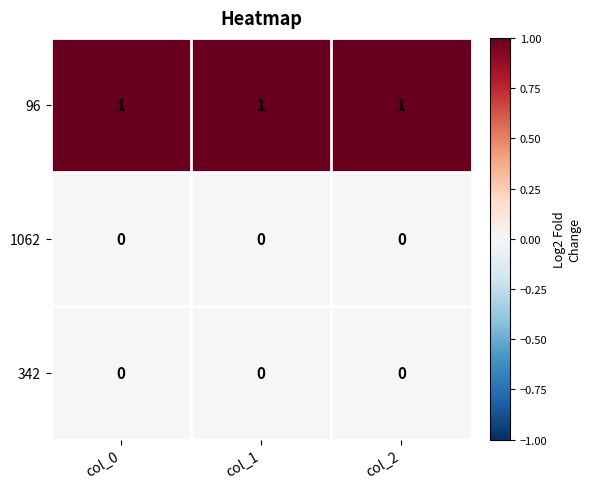

What is the difference between the highest and lowest values at col_2?

1